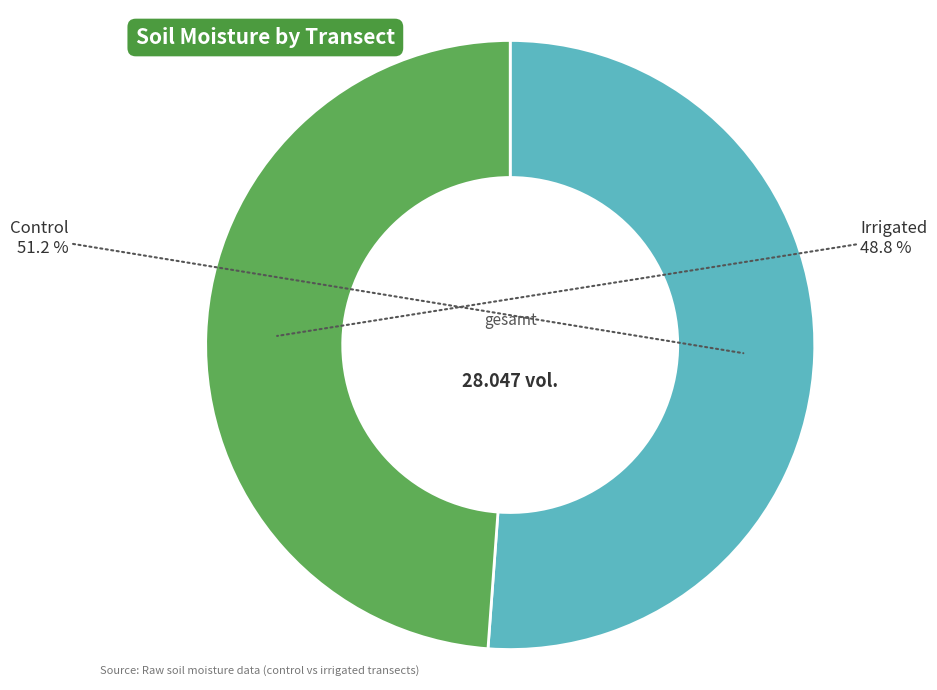

Is there a majority slice in this chart?

Yes